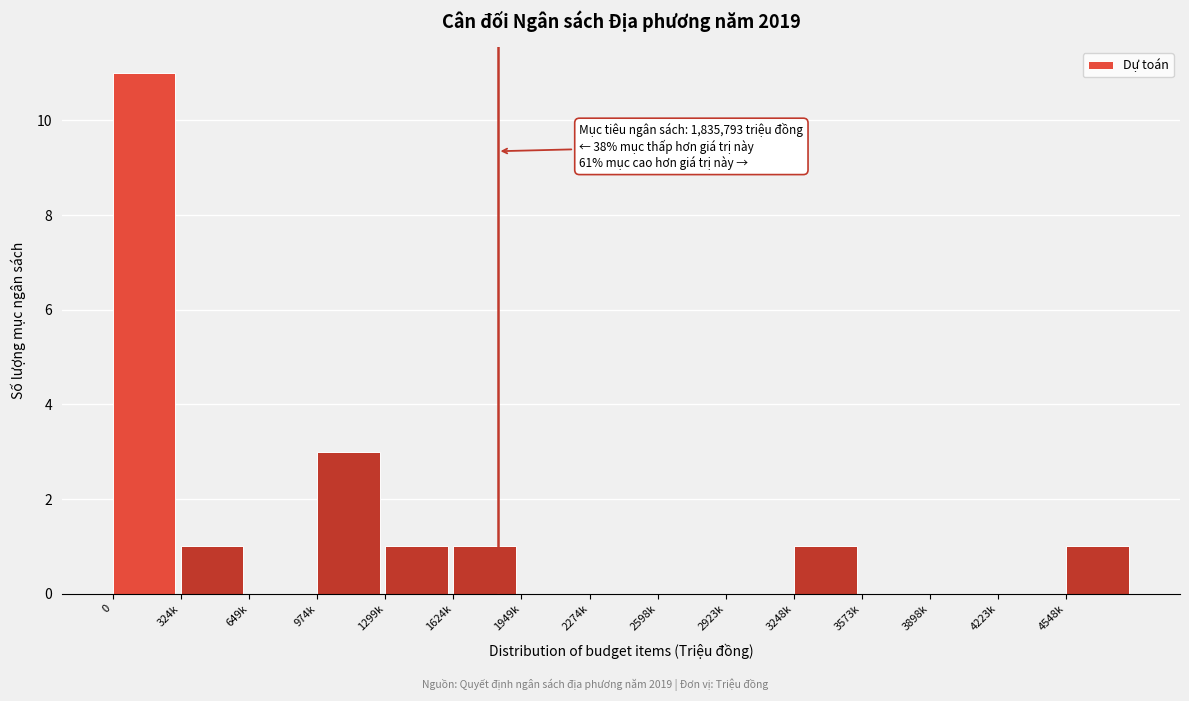

Reading left to right, list all the values displayed in this chart.

0=11	324k=1	649k=0	974k=3	1299k=1	1624k=1	1949k=0	2274k=0	2598k=0	2923k=0	3248k=1	3573k=0	3898k=0	4223k=0	4548k=1